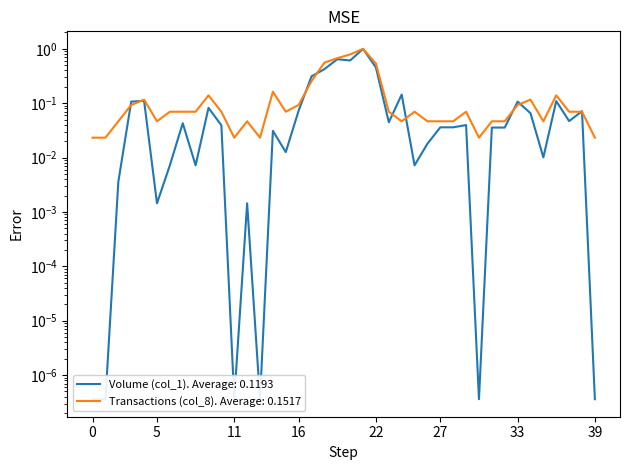

List the series in order of their overall mean, lowest first.

Volume (col_1), Transactions (col_8)